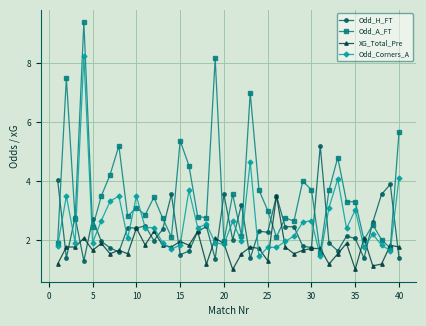

Which series has the largest total across all categories?

Odd_A_FT